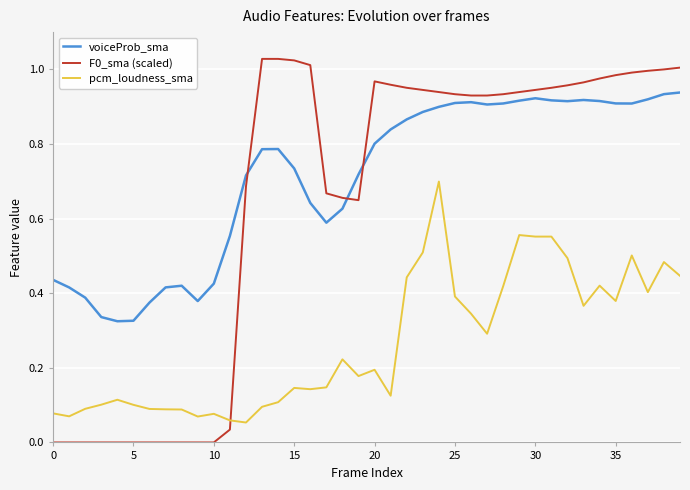

Which series has the largest total across all categories?

voiceProb_sma